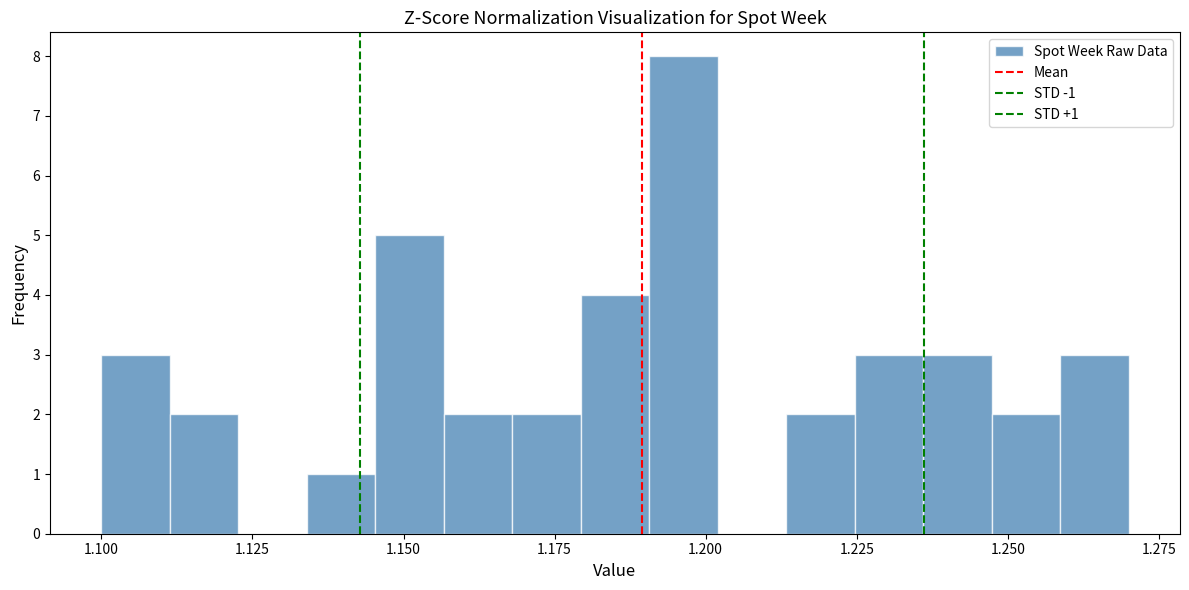

Read against the x-axis, roughly where is the centre of the tallest bar?

1.195